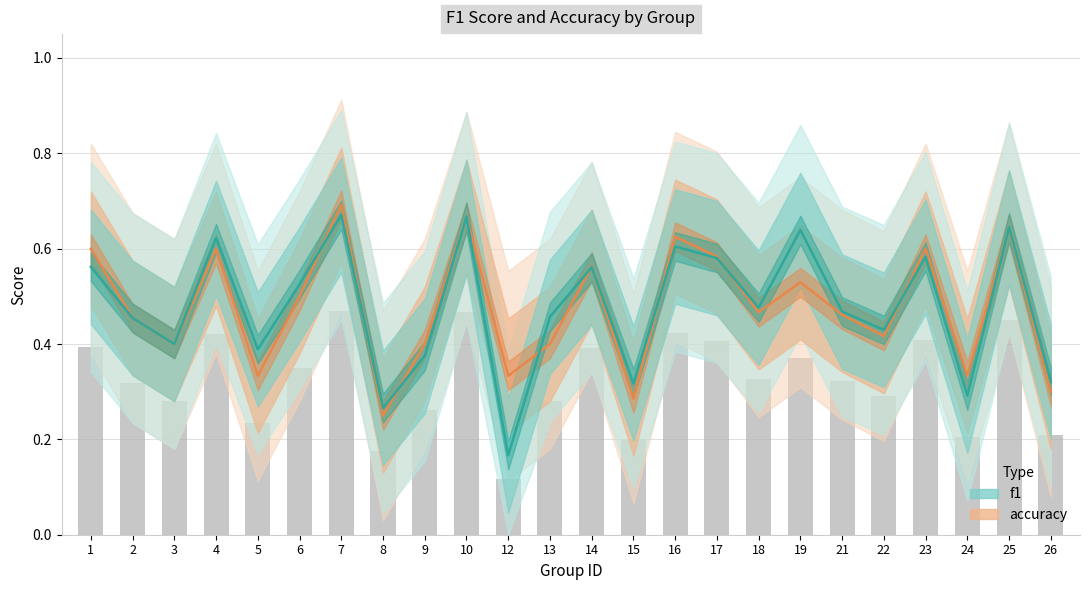

Reading left to right, extract all data points from this chart.

accuracy: 0.6	0.5	0.4	0.6	0.3	0.5	0.7	0.2	0.4	0.7	0.3	0.4	0.6	0.3	0.6	0.6	0.5	0.5	0.5	0.4	0.6	0.3	0.6	0.3
f1: 0.6	0.5	0.4	0.6	0.4	0.5	0.7	0.3	0.4	0.7	0.2	0.5	0.6	0.3	0.6	0.6	0.5	0.6	0.5	0.4	0.6	0.3	0.6	0.3